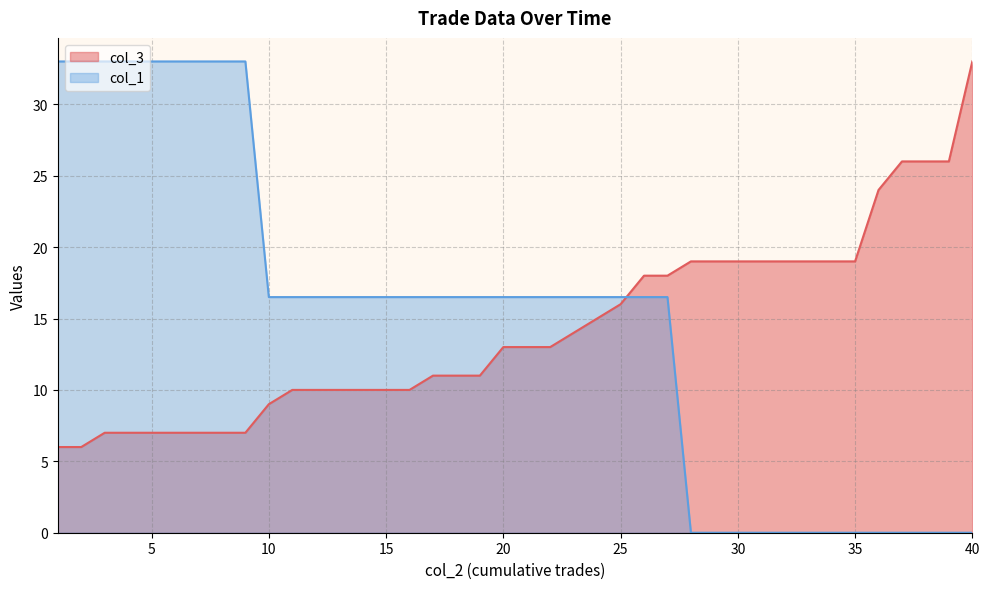

At which category does the chart reach its peak across all series?

40